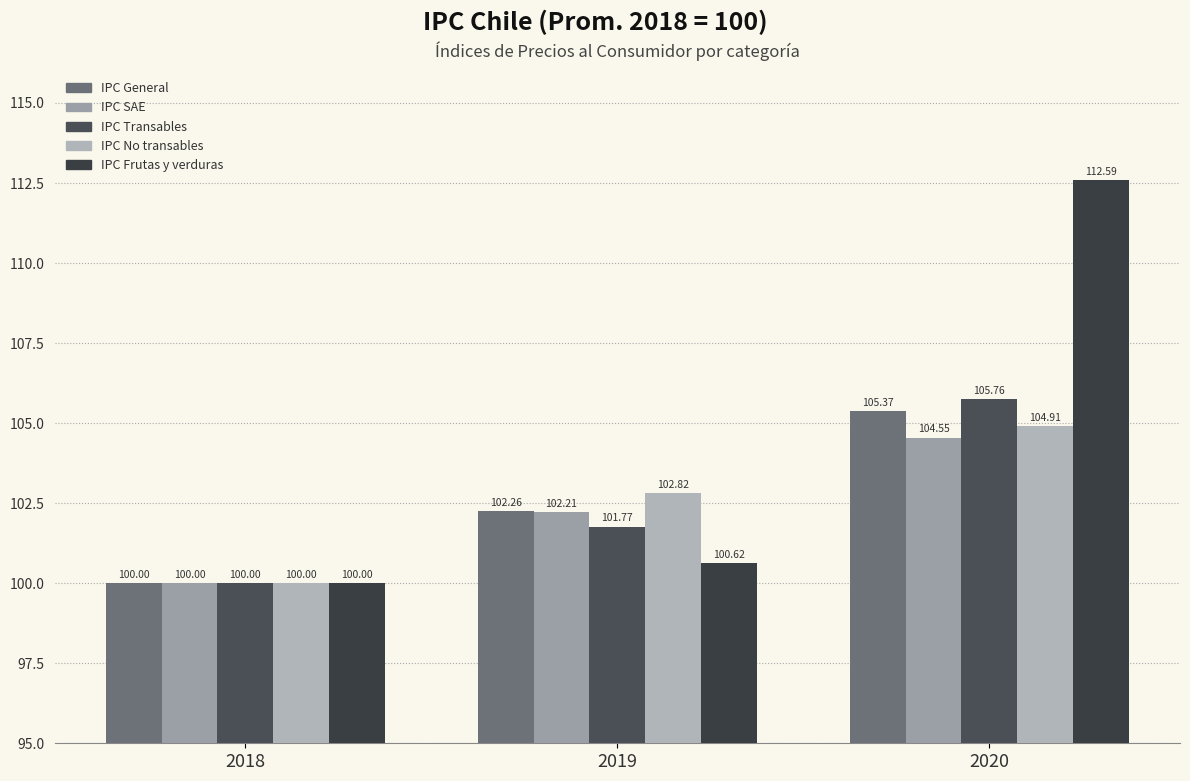

Reading left to right, transcribe all the data shown in this chart.

IPC General, (Prom. 2018 = 100): 100.0	102.3	105.4
IPC SAE, (Prom. 2018 = 100): 100.0	102.2	104.5
IPC Transables, (Prom. 2018 = 100): 100.0	101.8	105.8
IPC No transables, (Prom. 2018 = 100): 100.0	102.8	104.9
IPC Frutas y verduras, (Prom. 2018 = 100): 100.0	100.6	112.6